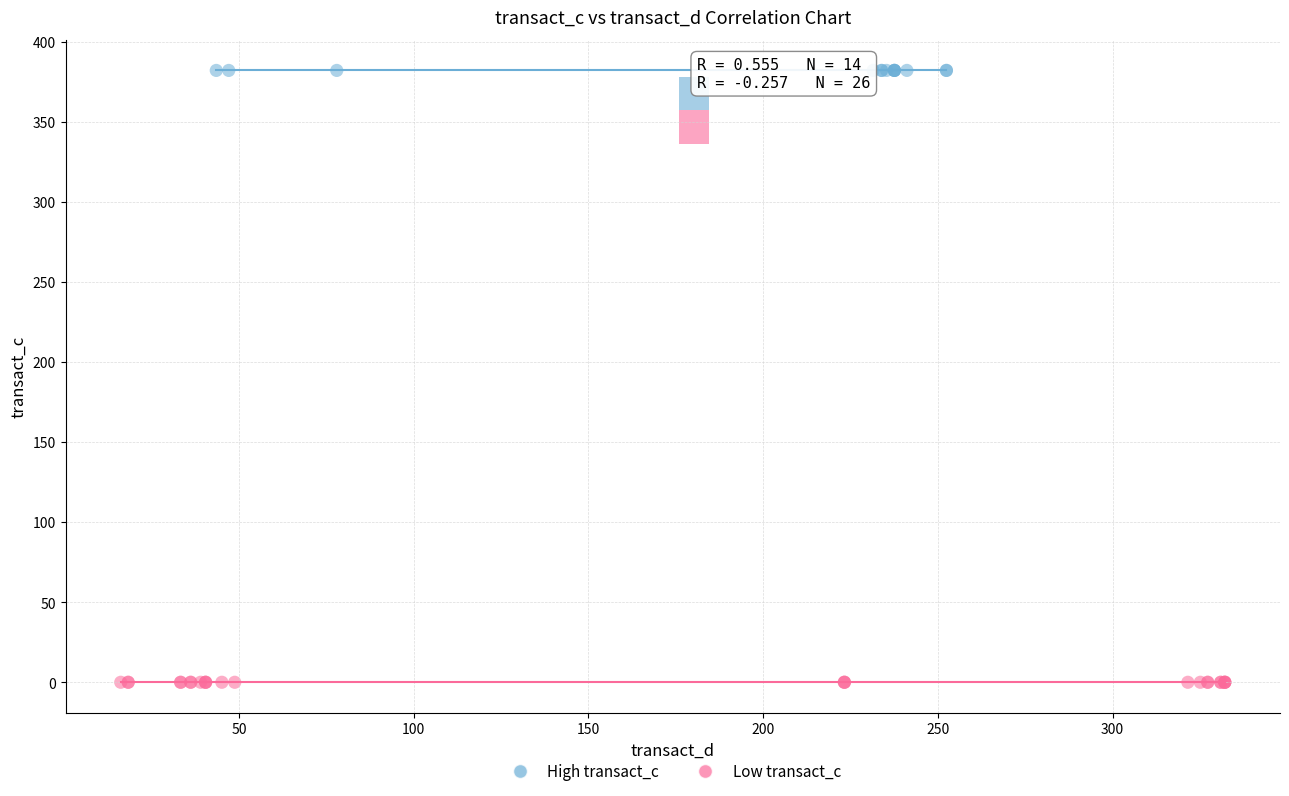

Which series reaches the minimum Y coordinate?

Low transact_c